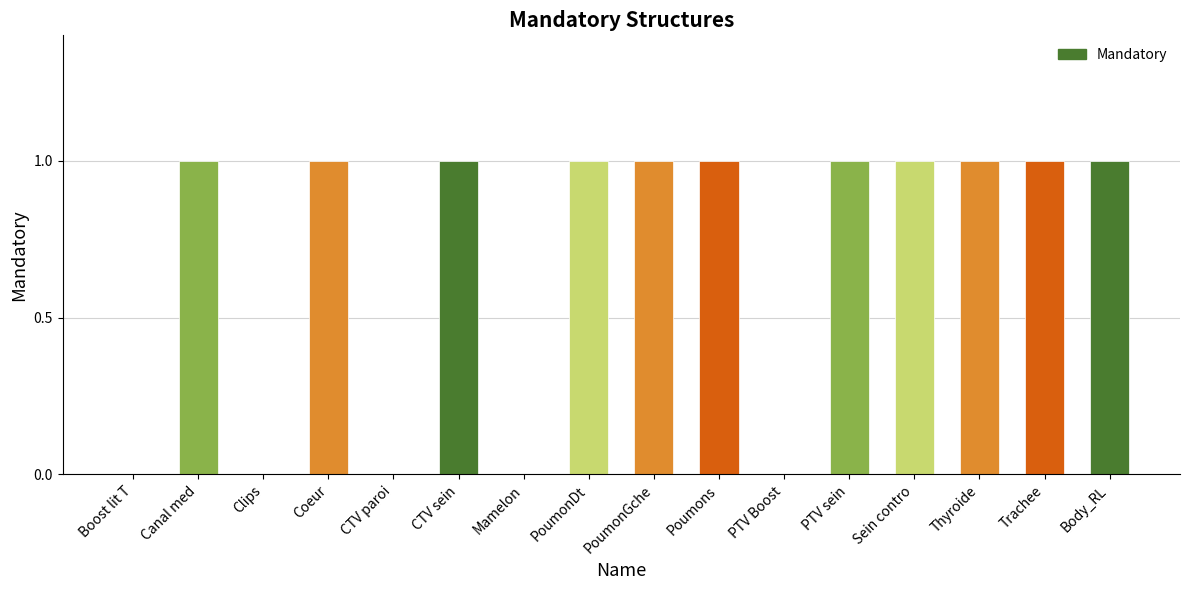

Is it true that the value at Trachee is 1?

True